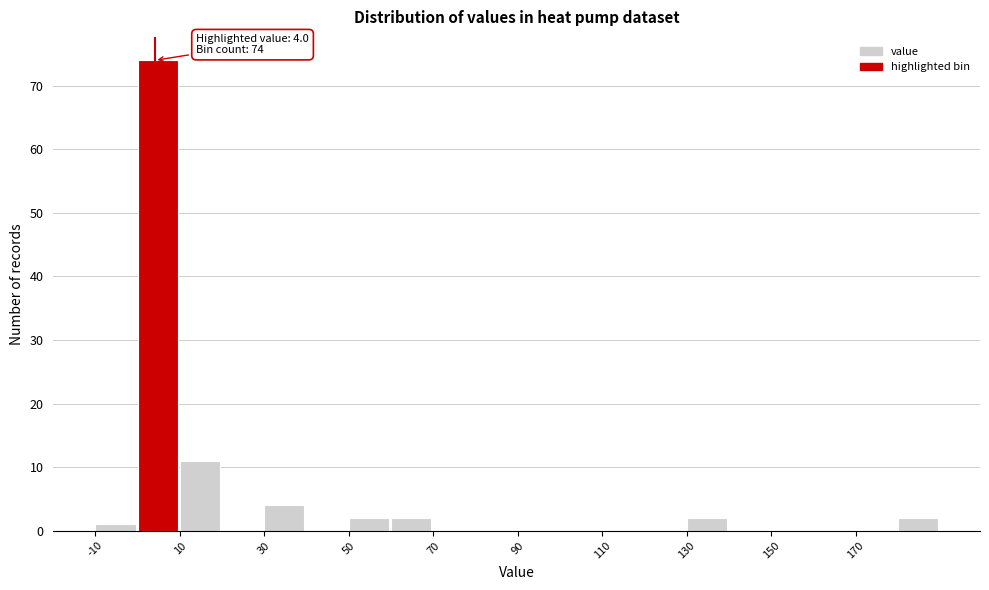

Over which range of the x-axis is the bar tallest?

0 to 10